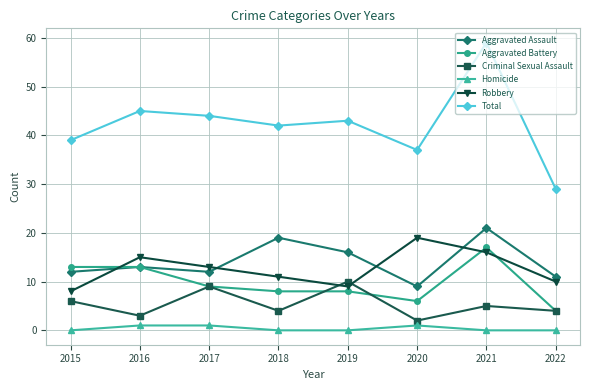

True or false: Total has more than 1 interior local peaks.

True